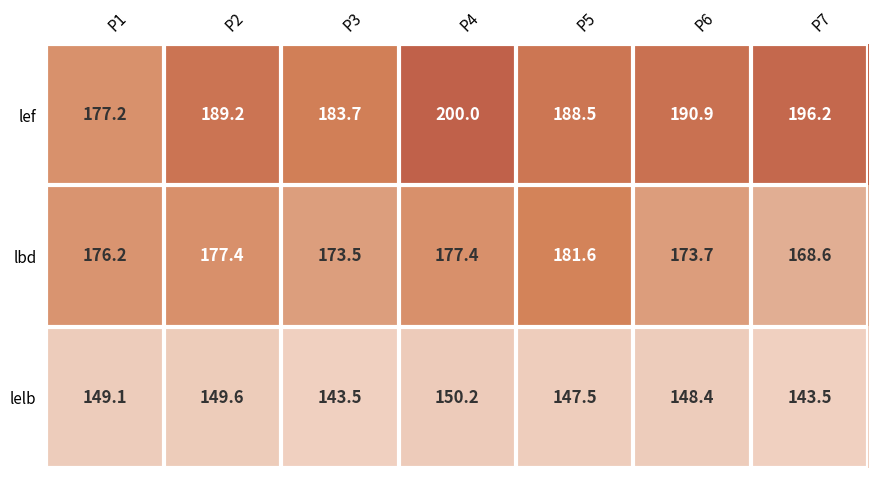

Rank the series by their maximum value, from highest to lowest.

lef, lbd, lelb